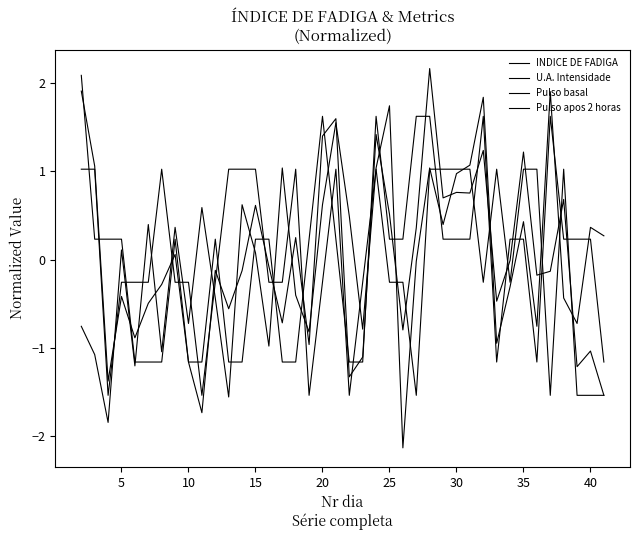

Does the chart display data point markers on the line(s)?

No